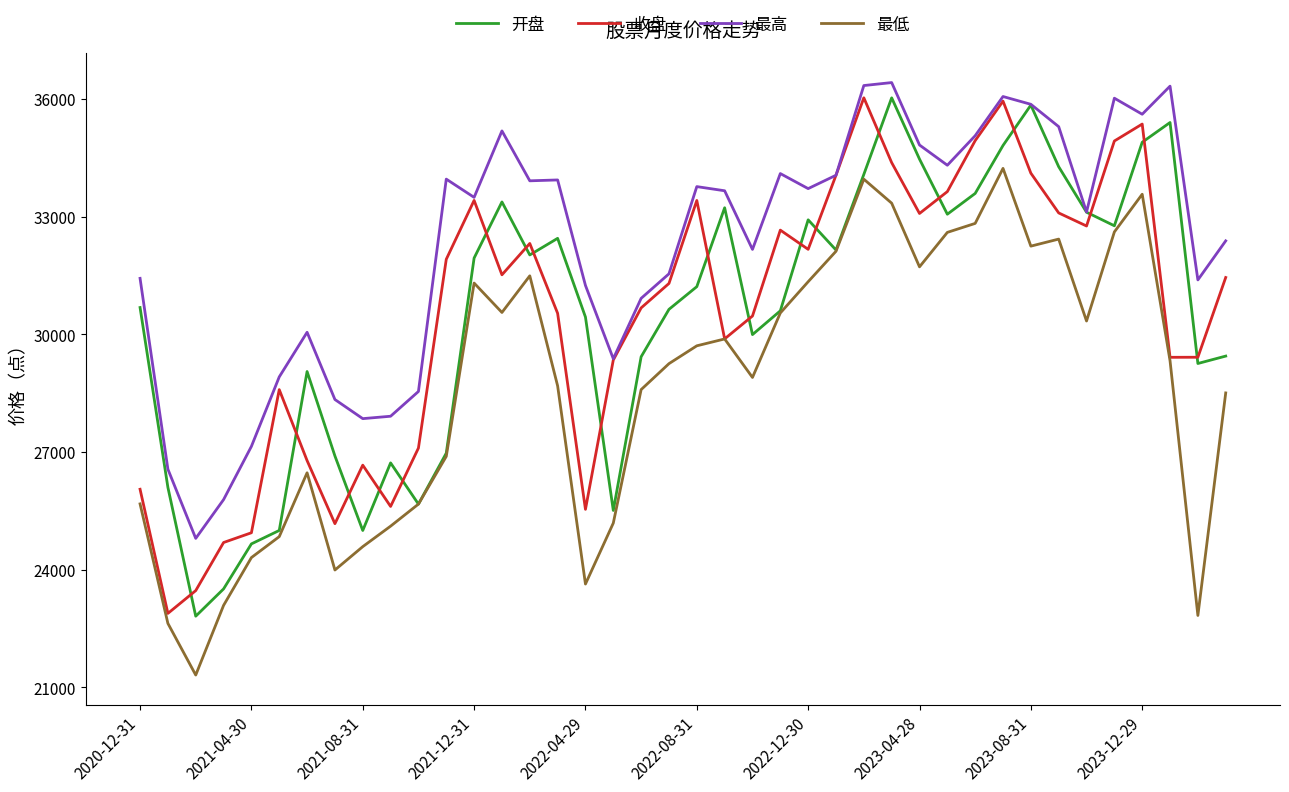

Which series has the largest total across all categories?

最高